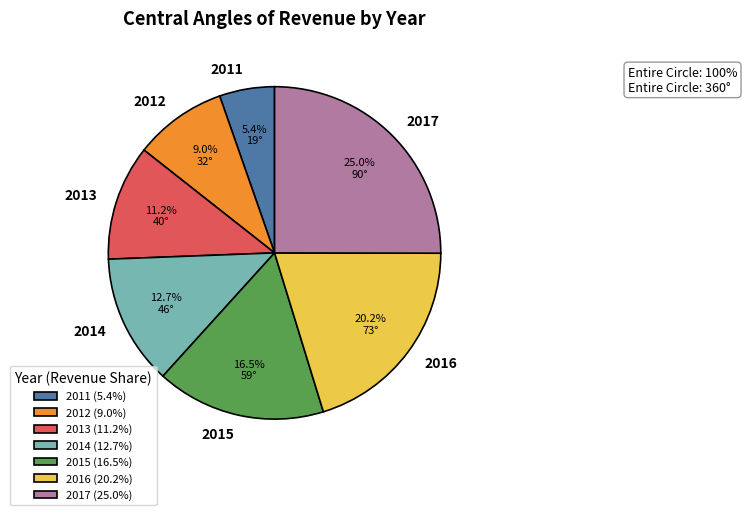

What is the smallest slice in the pie chart?

2011